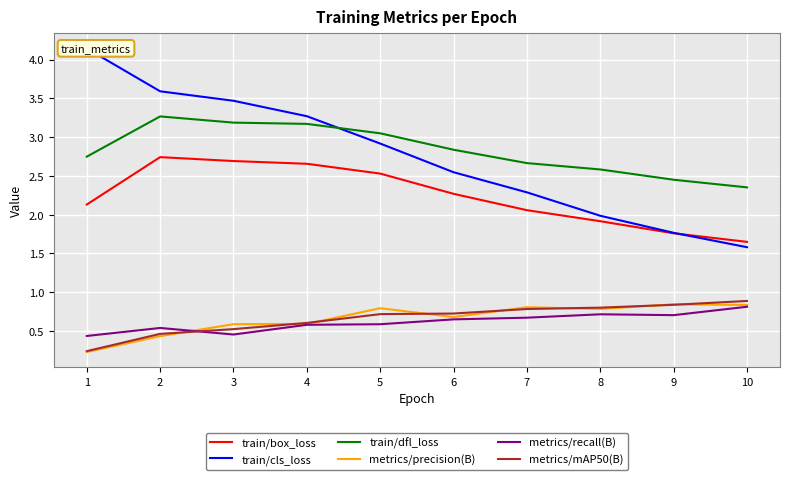

Reading left to right, list all the values displayed in this chart.

train/box_loss: 2.1	2.7	2.7	2.7	2.5	2.3	2.1	1.9	1.8	1.7
train/cls_loss: 4.1	3.6	3.5	3.3	2.9	2.5	2.3	2.0	1.8	1.6
train/dfl_loss: 2.7	3.3	3.2	3.2	3.0	2.8	2.7	2.6	2.5	2.4
metrics/precision(B): 0.2	0.4	0.6	0.6	0.8	0.7	0.8	0.8	0.8	0.8
metrics/recall(B): 0.4	0.5	0.5	0.6	0.6	0.7	0.7	0.7	0.7	0.8
metrics/mAP50(B): 0.2	0.5	0.5	0.6	0.7	0.7	0.8	0.8	0.8	0.9